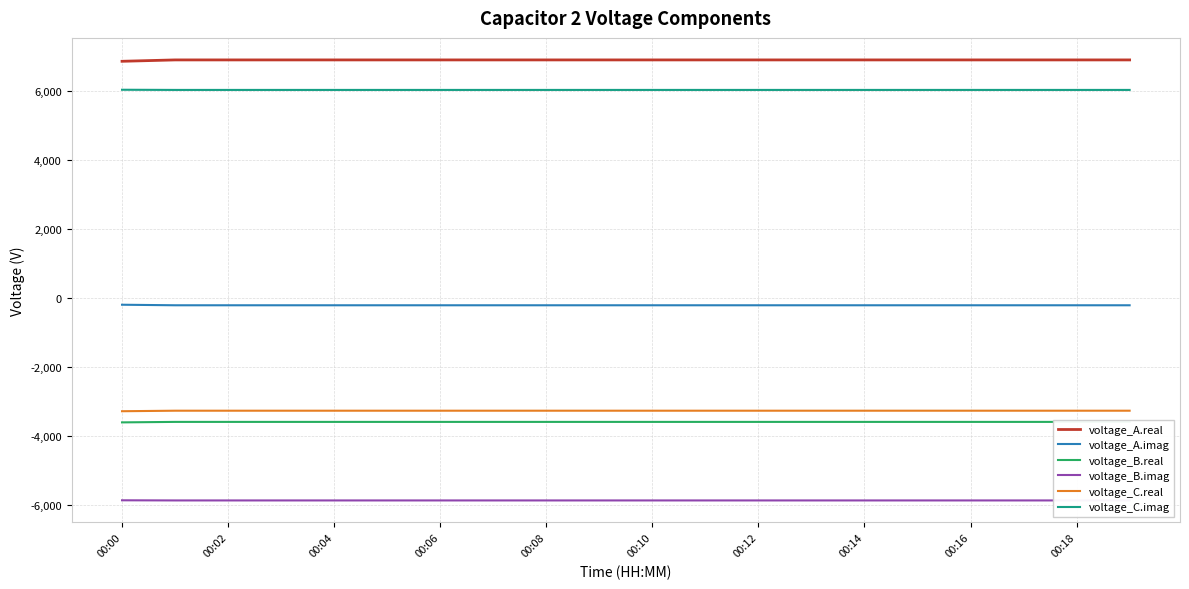

True or false: voltage_C.imag and voltage_A.real cross at least once.

False